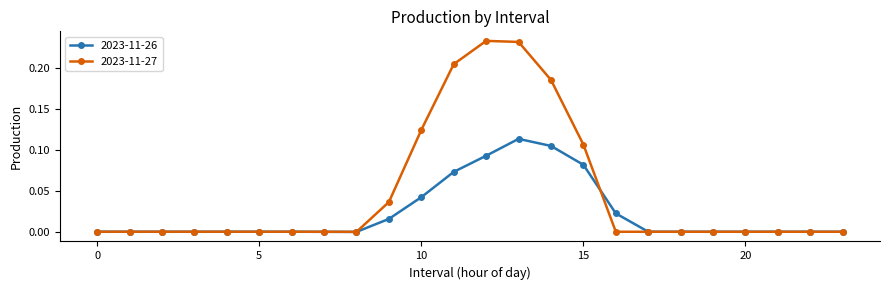

List the series in order of their overall mean, lowest first.

2023-11-26, 2023-11-27